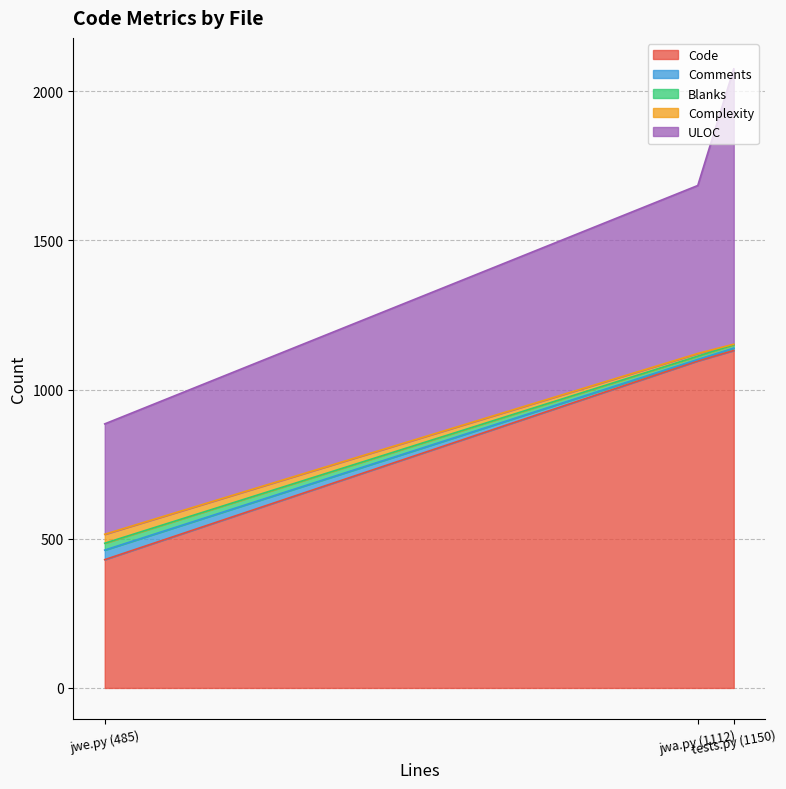

How many Complexity values are between 2 and 30?

3